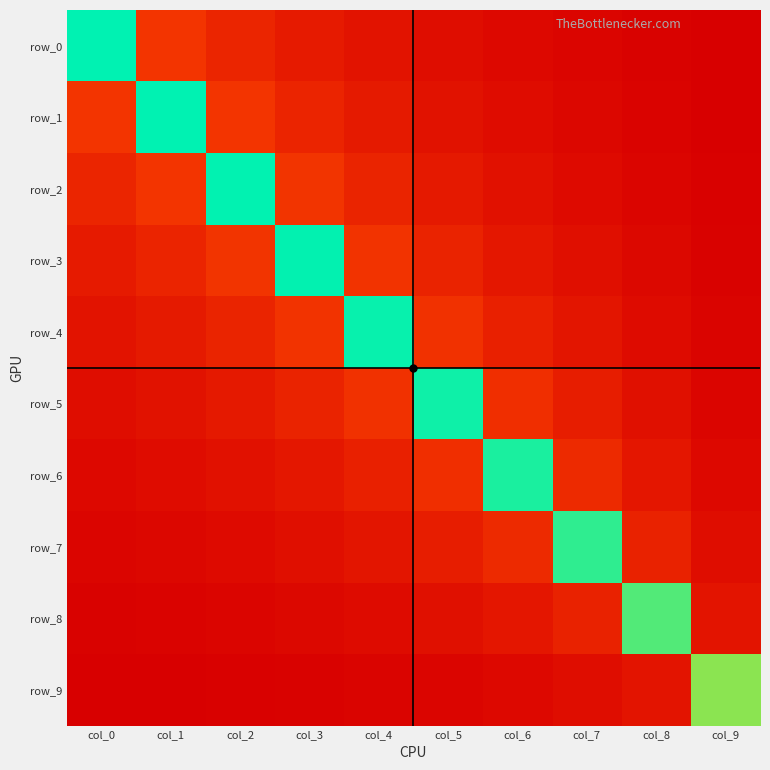

The row_5 series shows 0.1 at col_6. True or false?

False